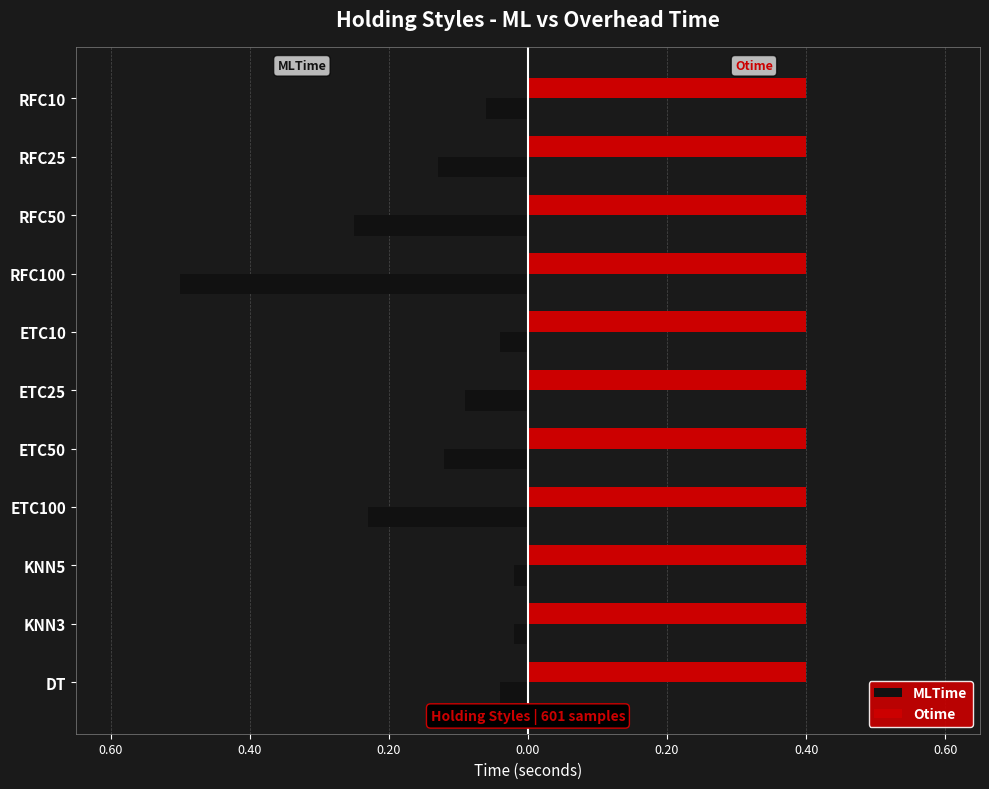

Which series has the widest spread of values?

MLTime